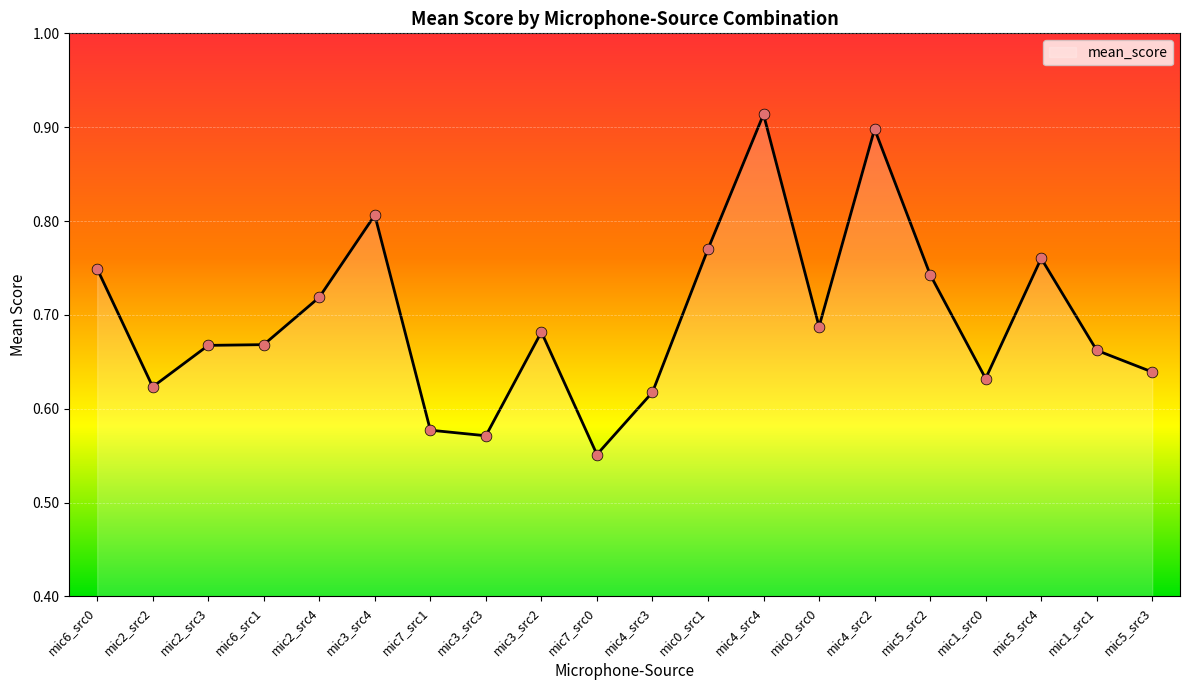

What is the change in value from mic3_src4 to mic1_src1?

-0.1